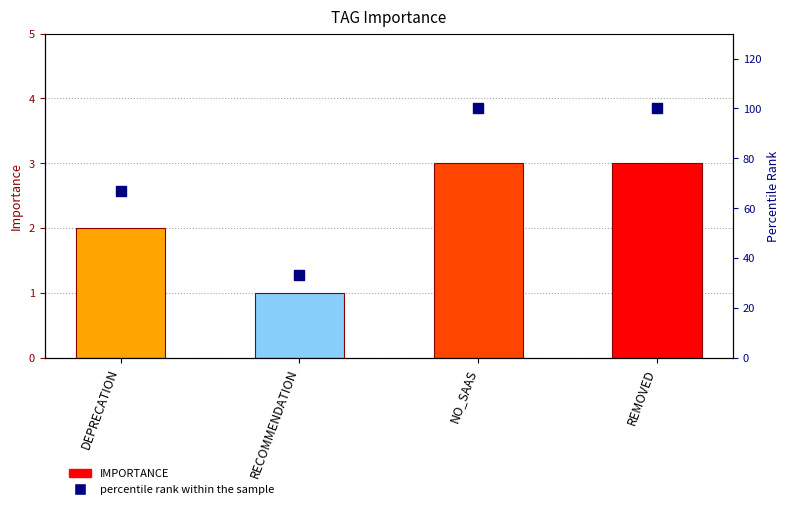

At which category is the sum across all series the highest?

NO_SAAS